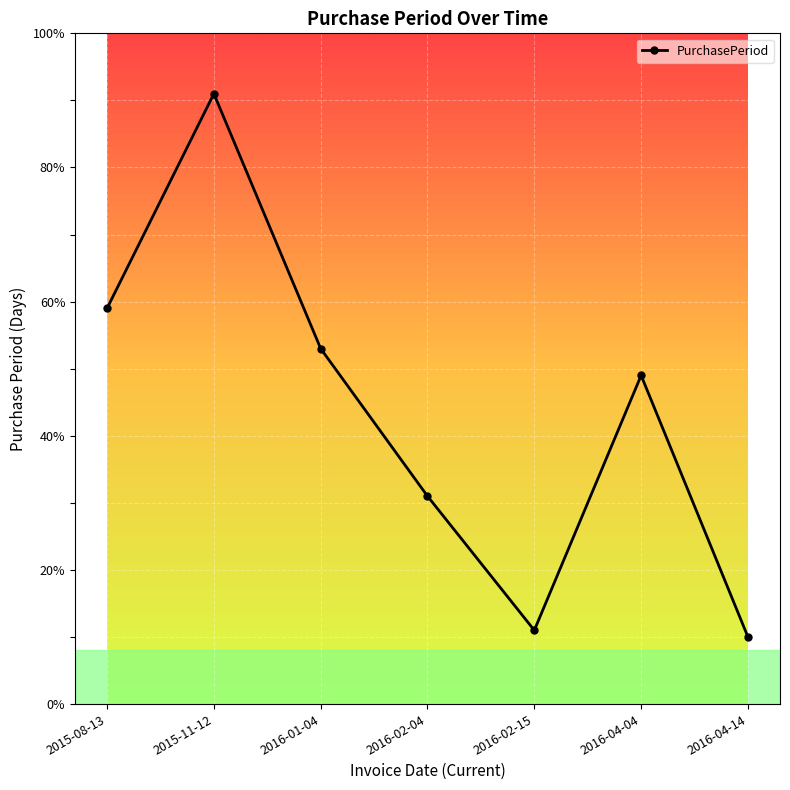

At which category does the chart reach its peak across all series?

2015-11-12